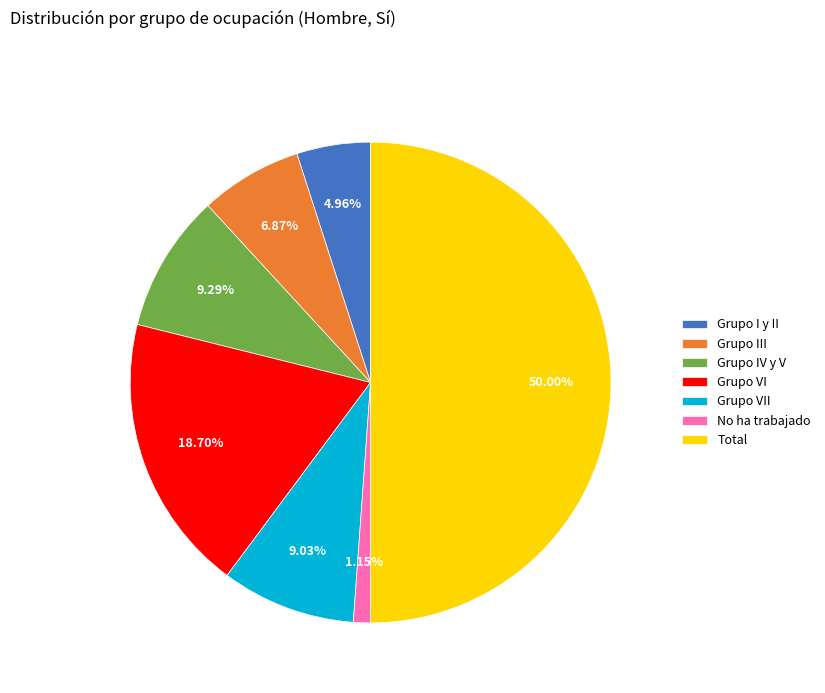

How many slices are in this pie chart?

7